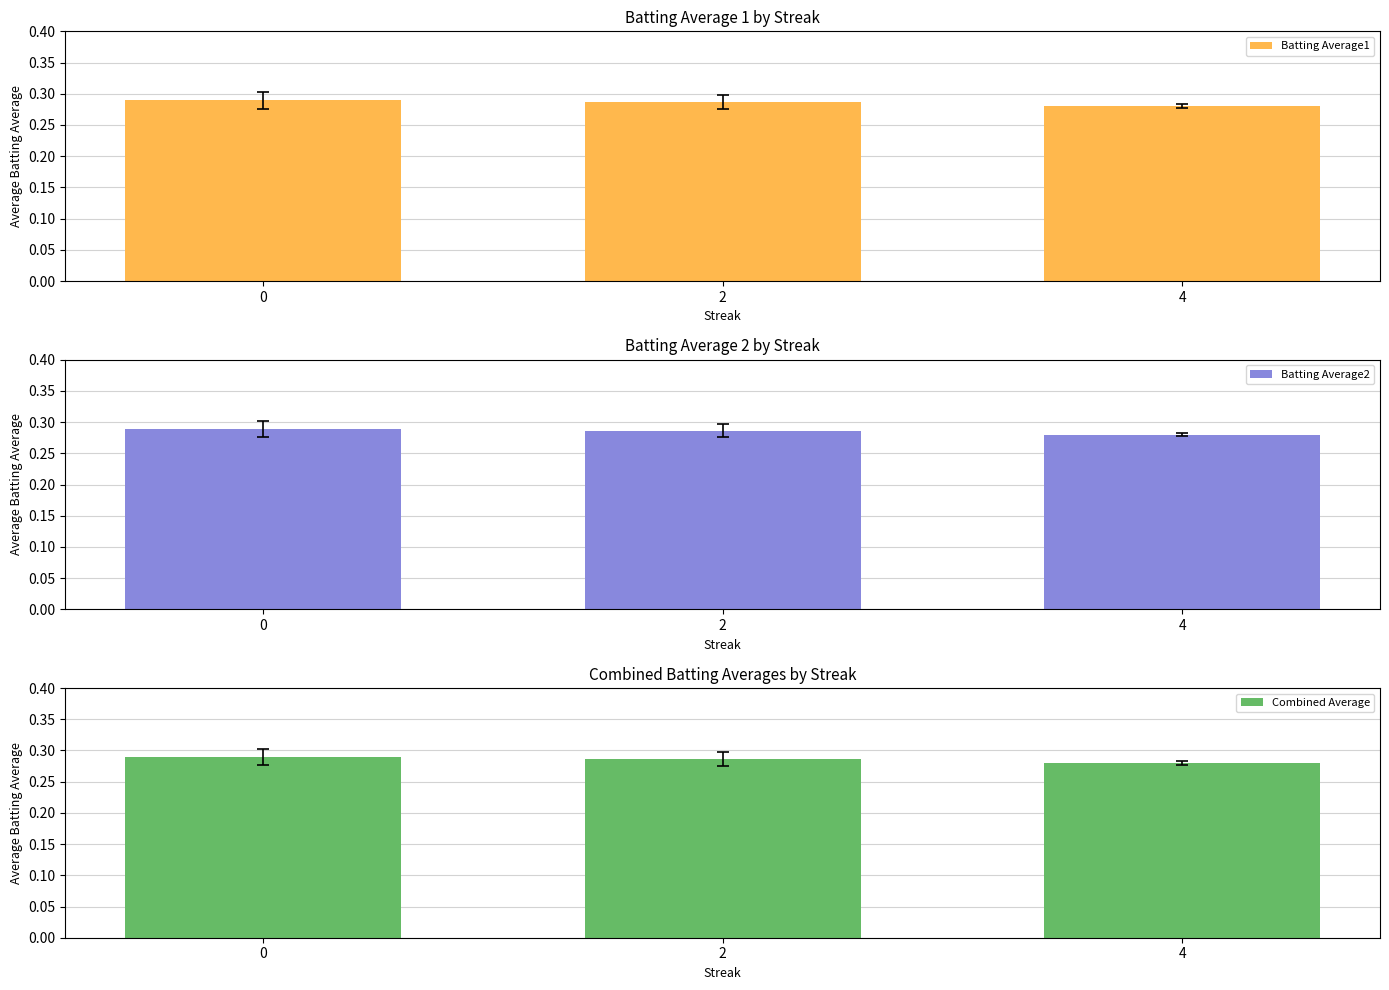

Is the value of Batting Average1 at 0 greater than the value of Batting Average2 at 0?

Yes